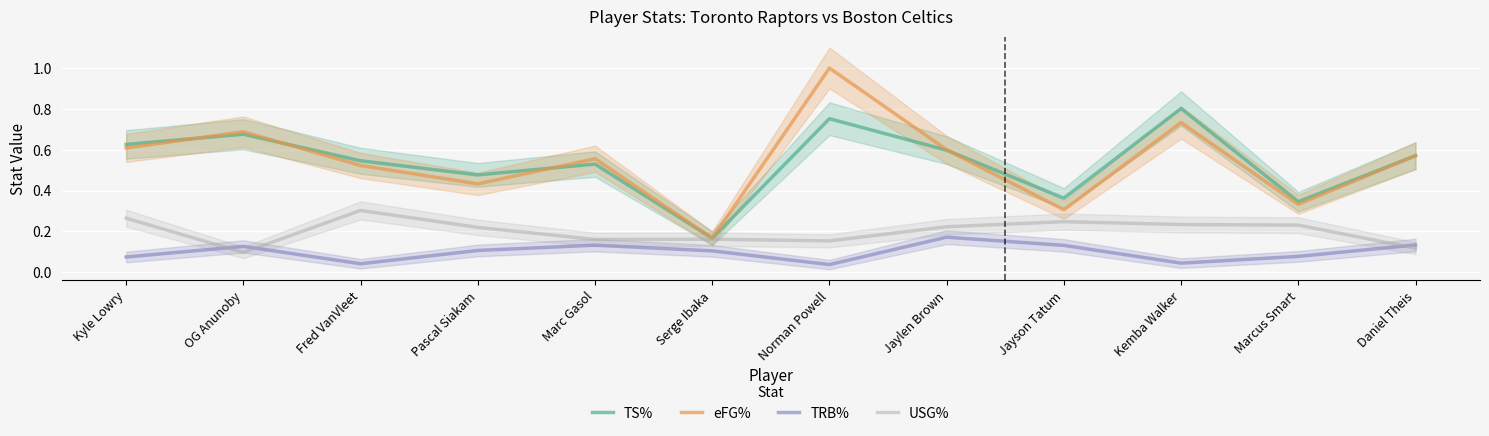

Which has a higher value, Kemba Walker or Daniel Theis?

Kemba Walker